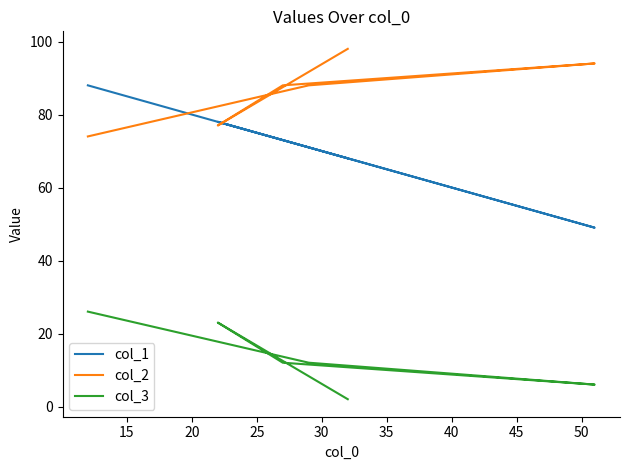

At 20, list the series in order from largest to smallest.

col_2, col_1, col_3